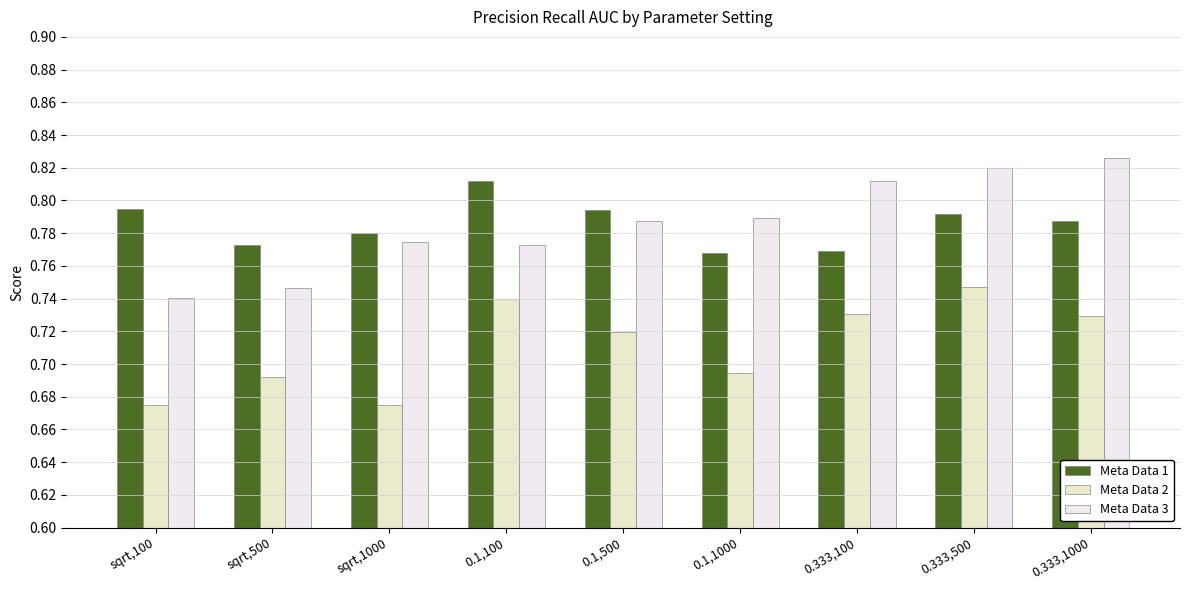

What position from the right is sqrt,100?

9